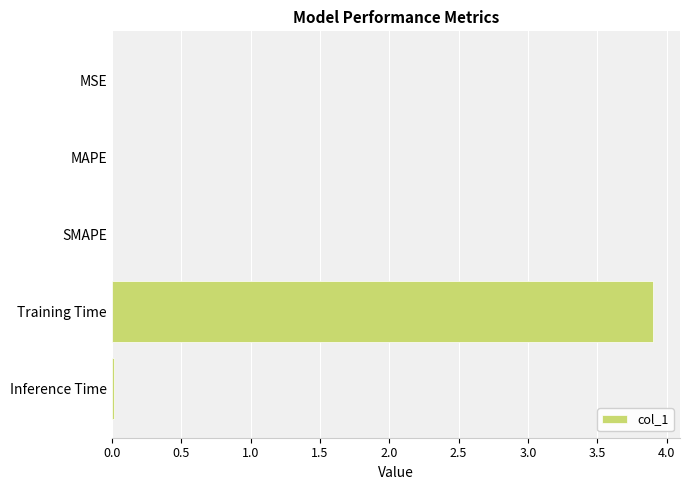

What is the greatest value displayed?

3.9